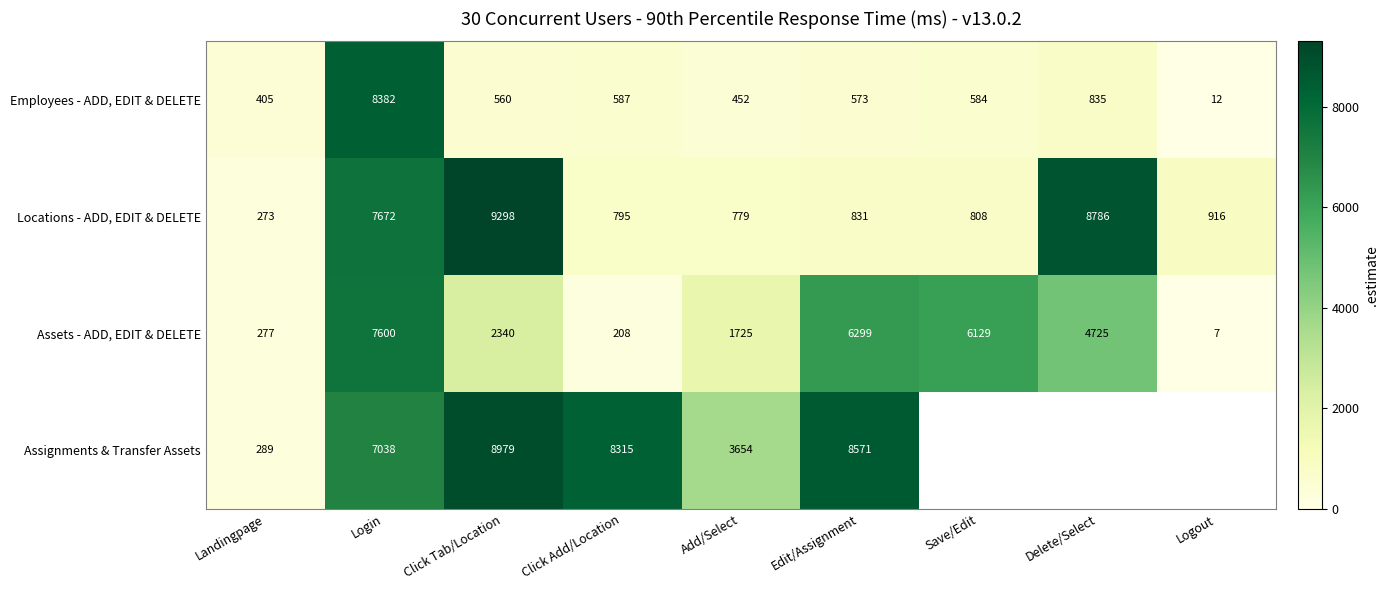

What is the difference between the highest and lowest values at Edit/Assignment?

7998